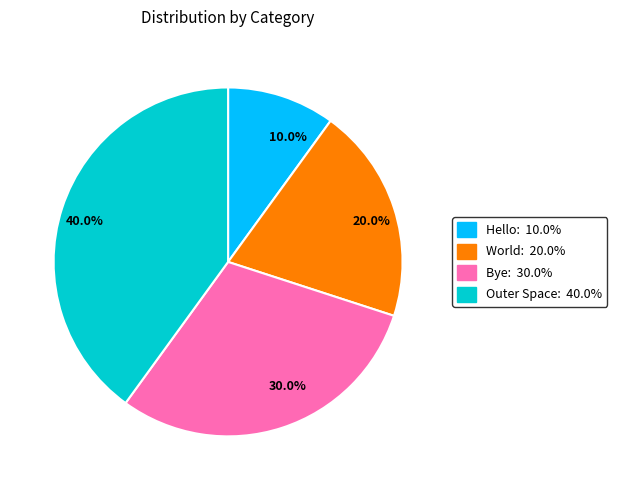

What percentage is the Outer Space slice, to the nearest percent?

40%